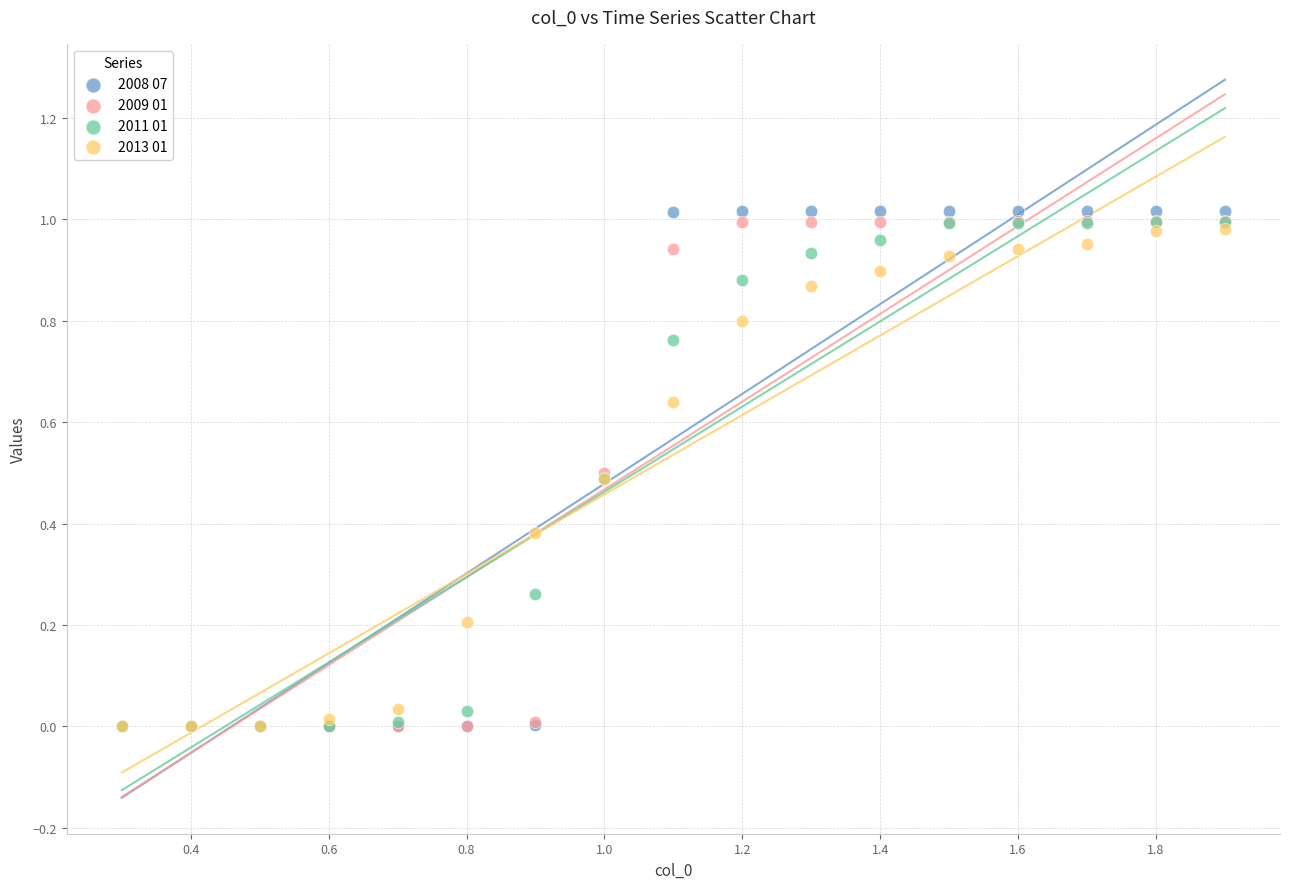

What are all the series names shown in the legend?

2008 07, 2009 01, 2011 01, 2013 01